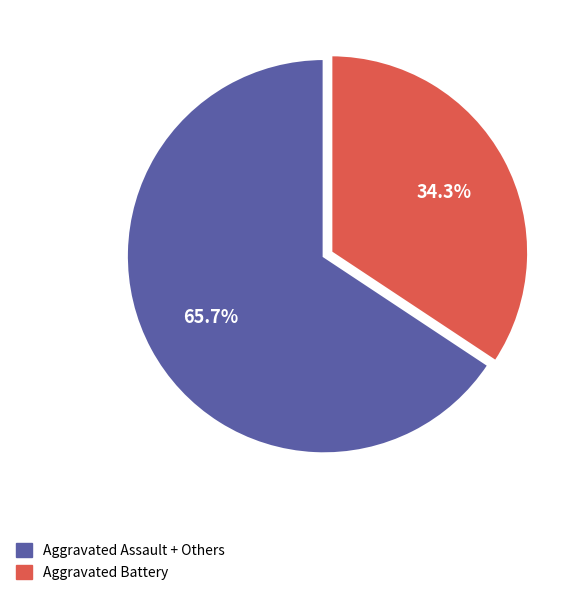

Is there any slice that represents more than half of the pie?

Yes